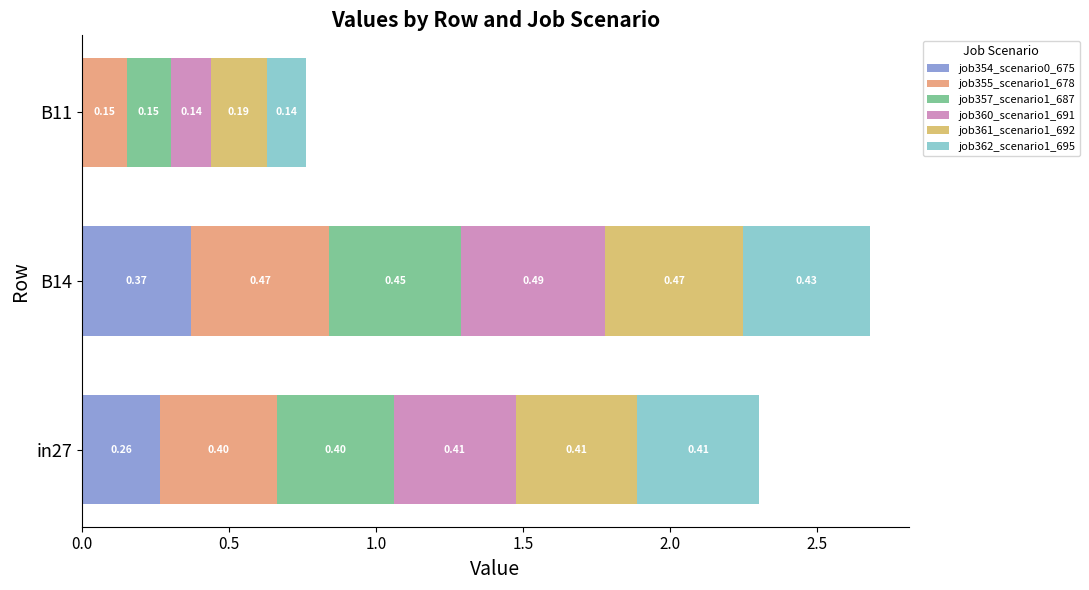

Which category has the highest value in the job354_scenario0_675 series?

B14